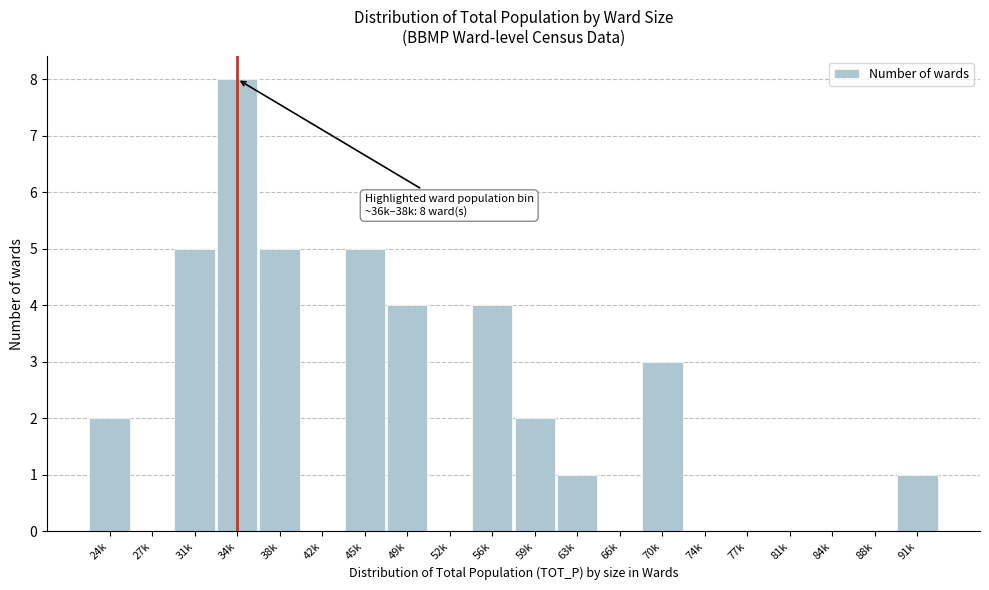

Reading right to left, what are all the values shown in this chart?

91k=1	88k=0	84k=0	81k=0	77k=0	74k=0	70k=3	66k=0	63k=1	59k=2	56k=4	52k=0	49k=4	45k=5	42k=0	38k=5	34k=8	31k=5	27k=0	24k=2